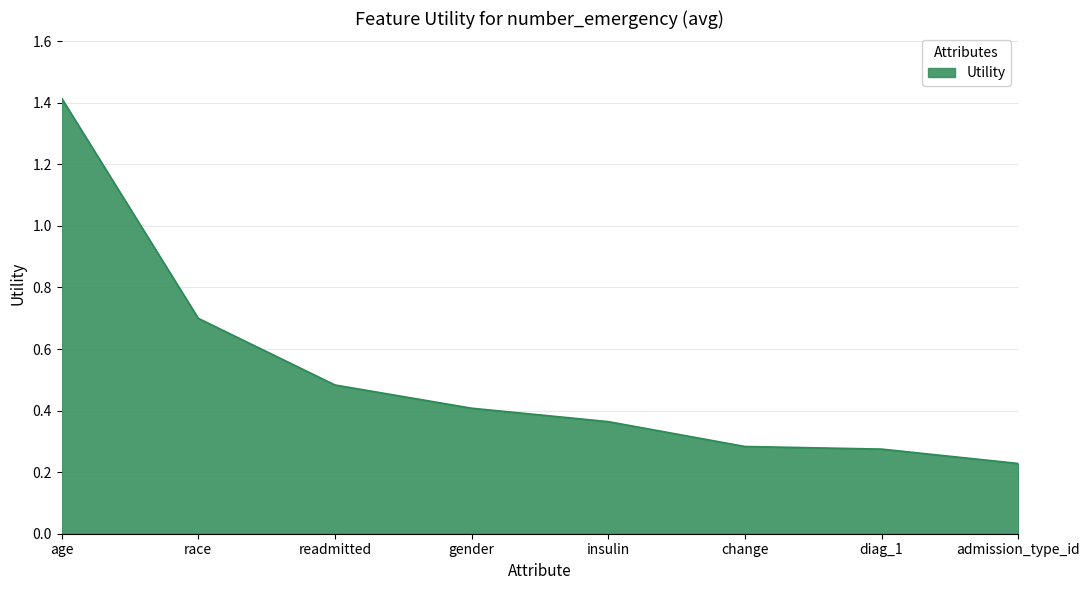

What is the sum of all values?

4.2